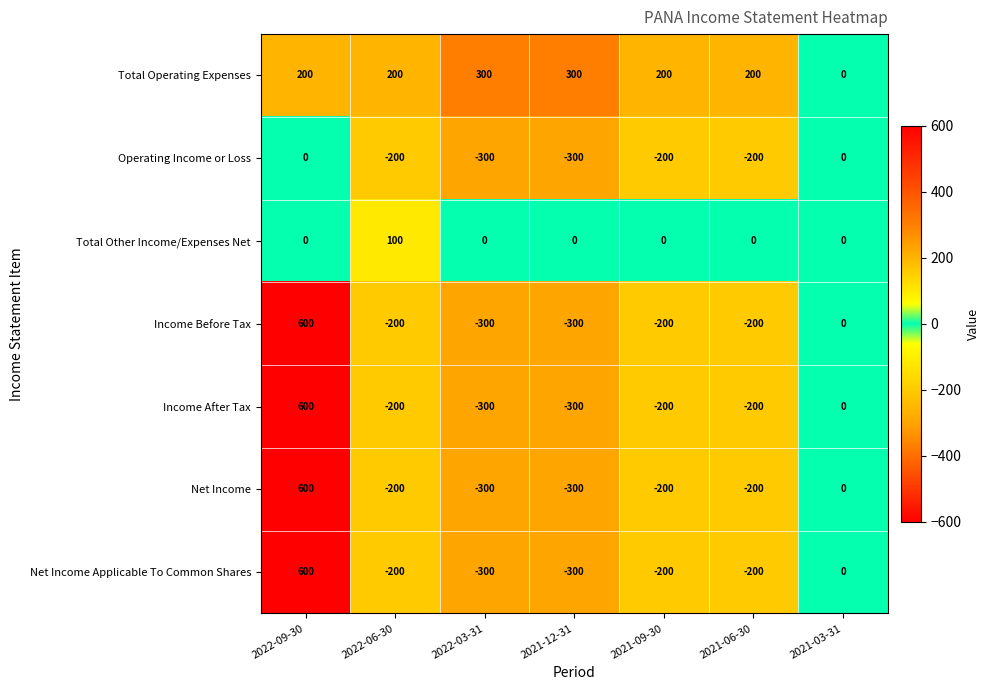

What is the maximum value shown in the chart?

600